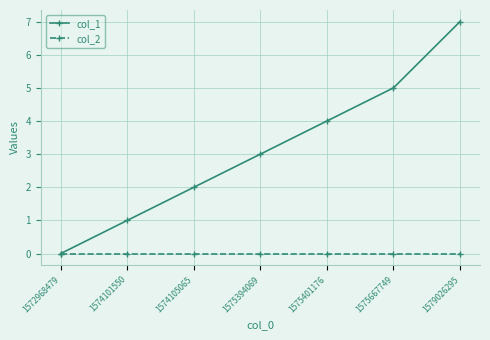

What is the maximum value shown in the chart?

7